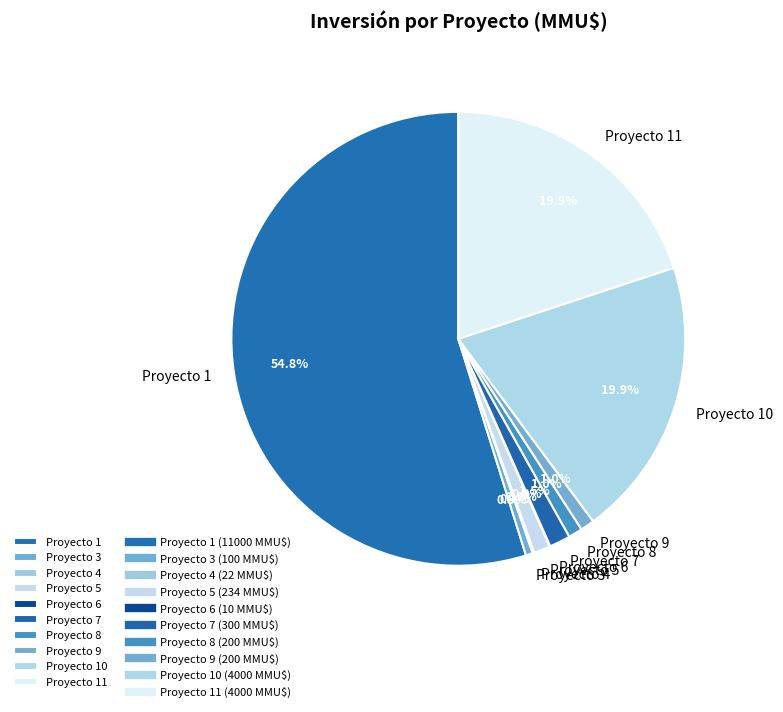

Which slice is the largest?

Proyecto 1